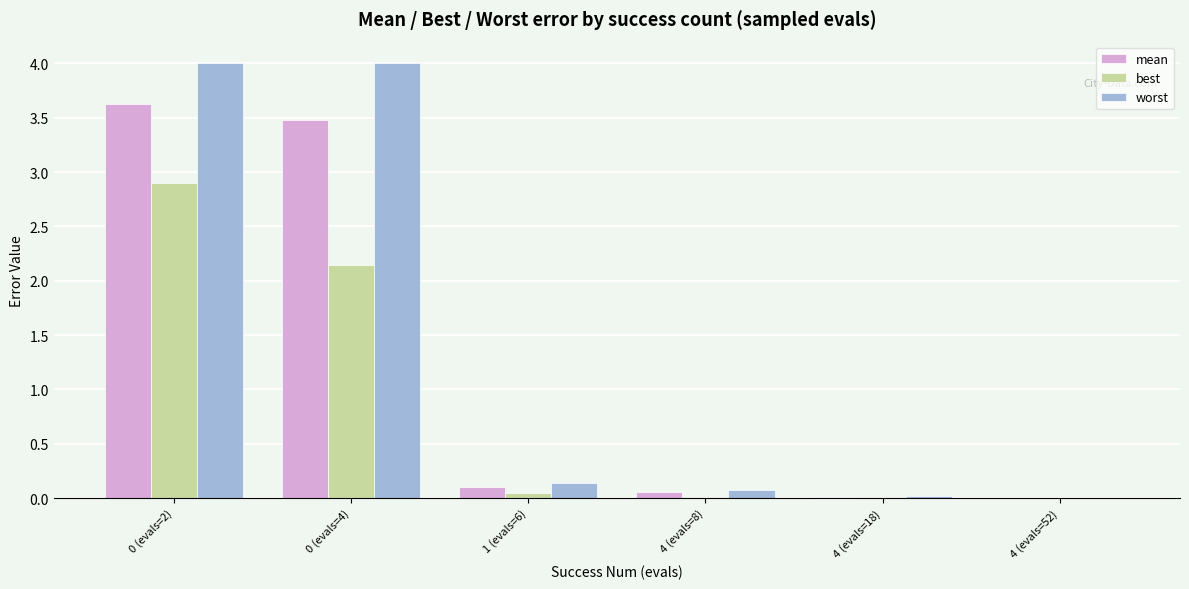

What is the total value across all series at 0 (evals=2)?

10.5